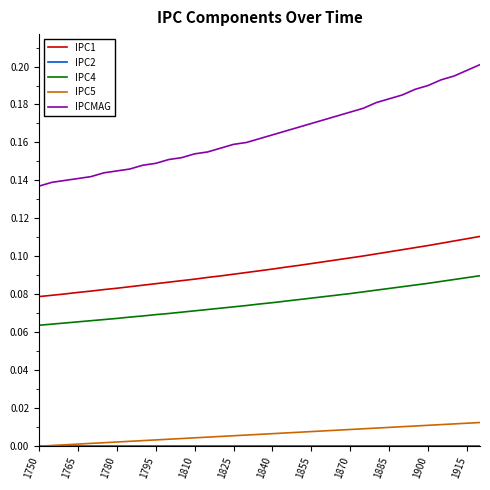

Which series has the widest spread of values?

IPCMAG